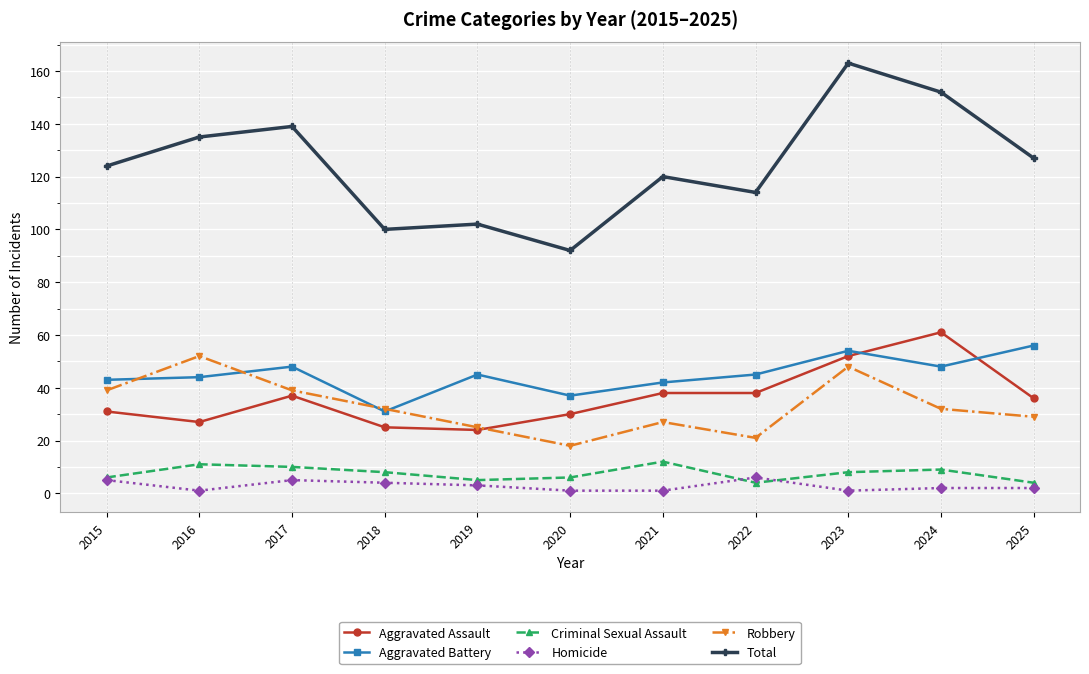

Count the Criminal Sexual Assault values in the range 5 to 10.

7